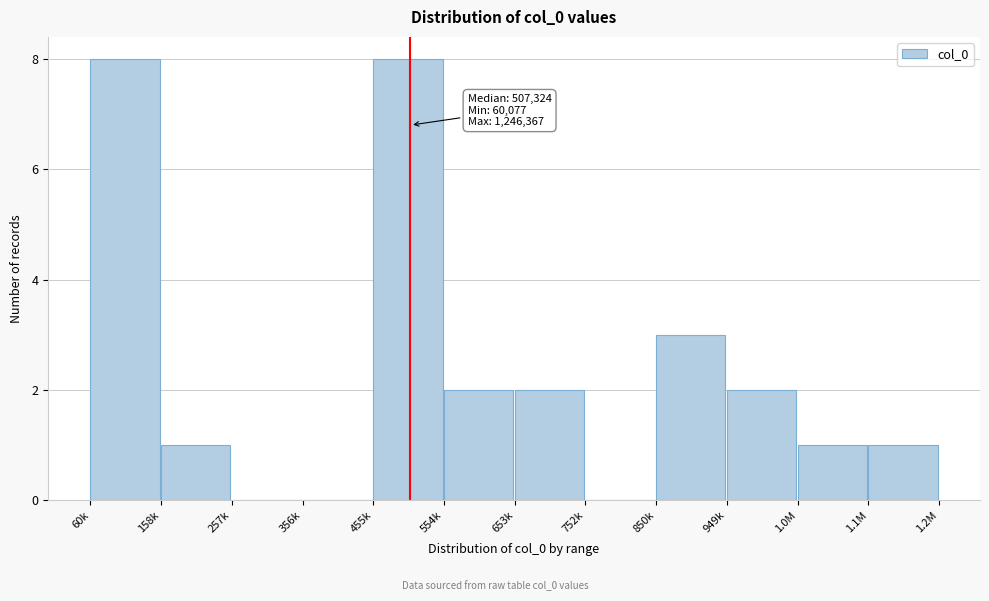

Reading left to right, what are all the values shown in this chart?

60k=8	158k=1	257k=0	356k=0	455k=8	554k=2	653k=2	752k=0	850k=3	949k=2	1.0M=1	1.1M=1